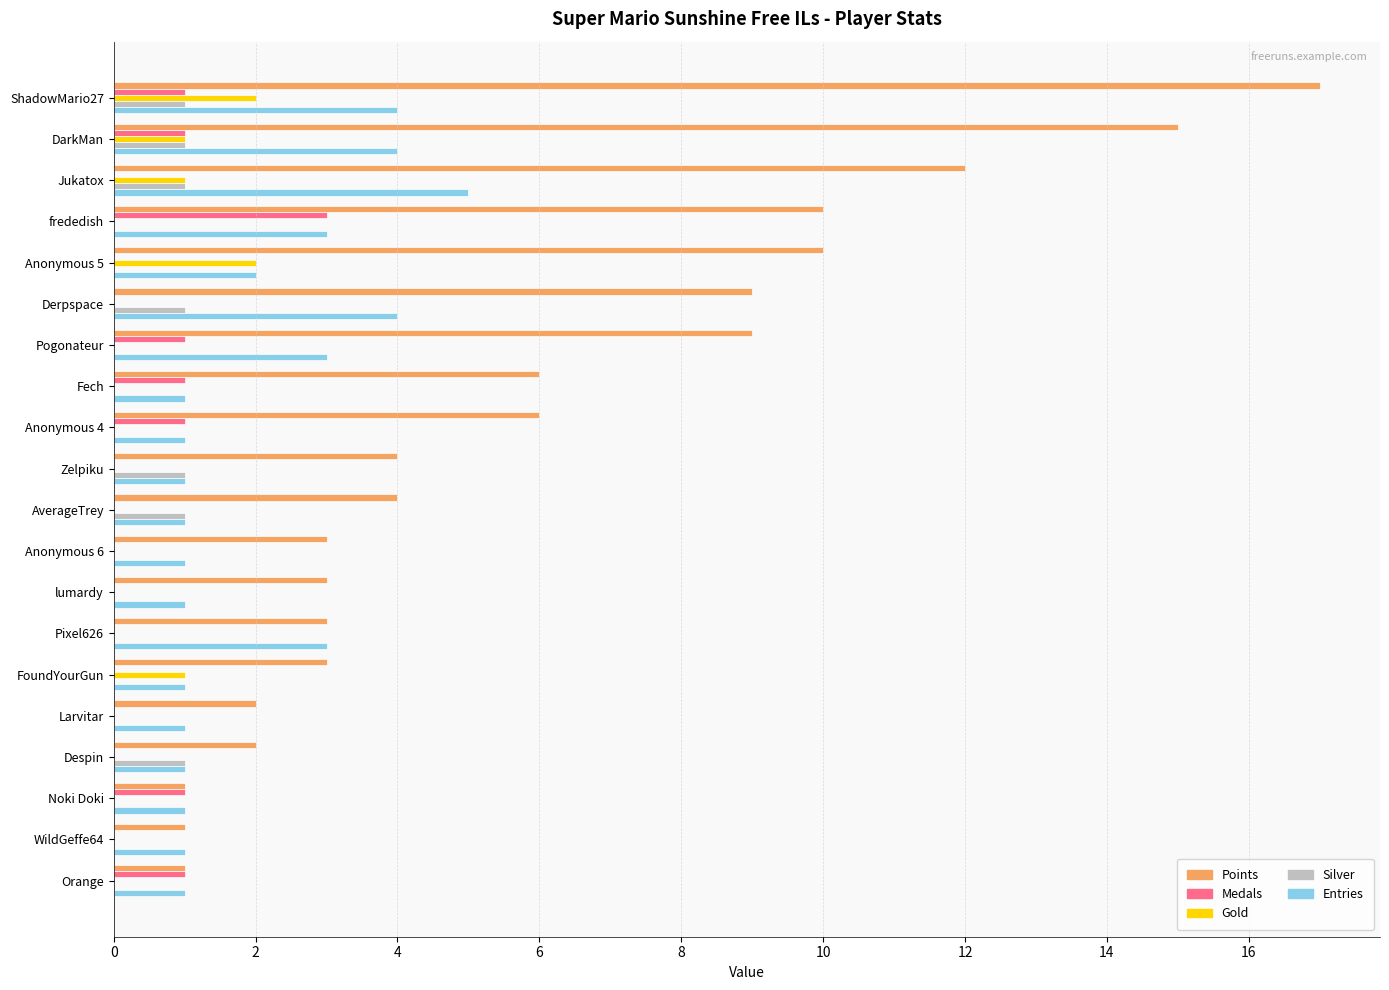

Is it true that Silver equals -1 at Anonymous 6?

False